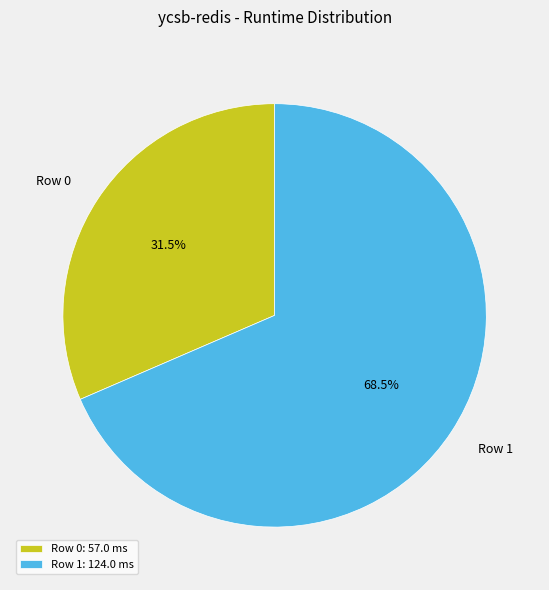

What is the ratio of the value at Row 1 to the value at Row 0?

2.2